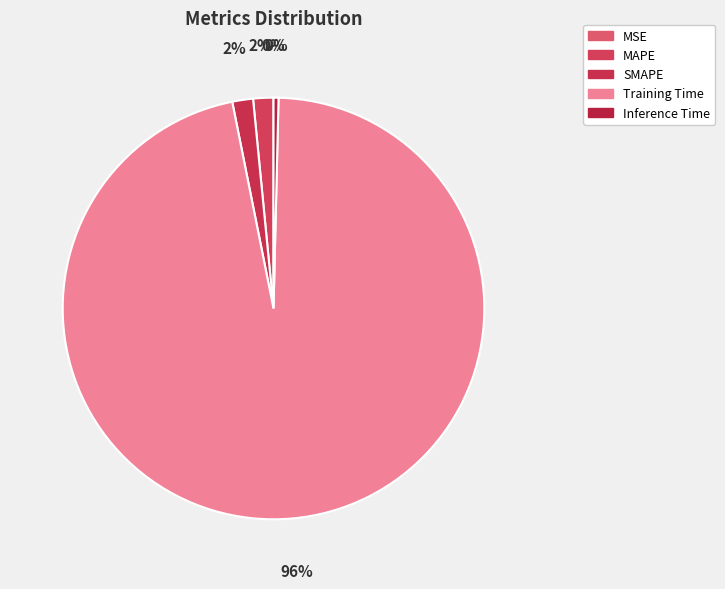

How many slices are in this pie chart?

5